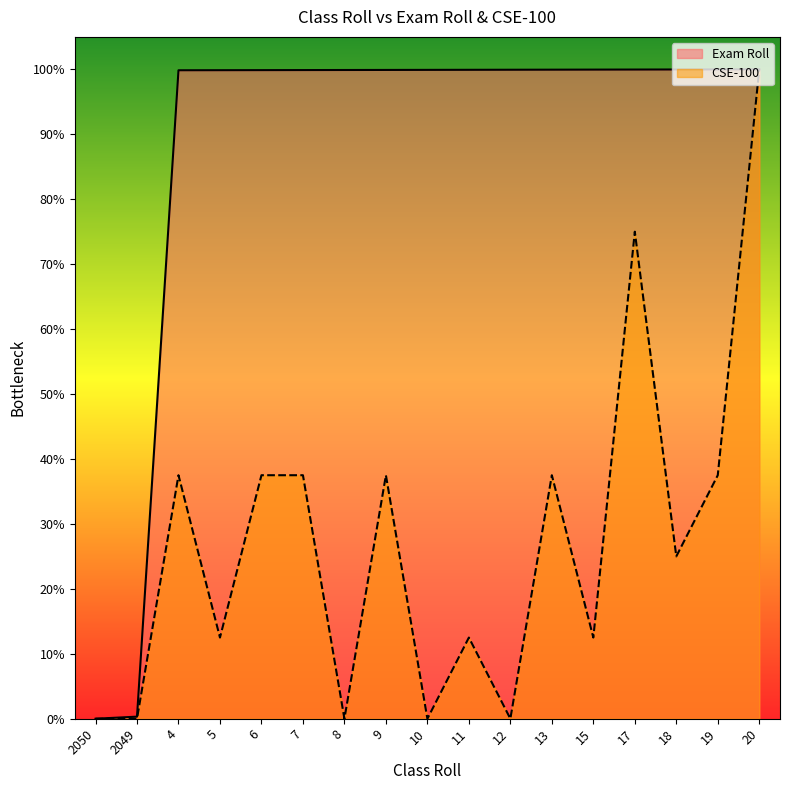

What position from the right is 19?

2